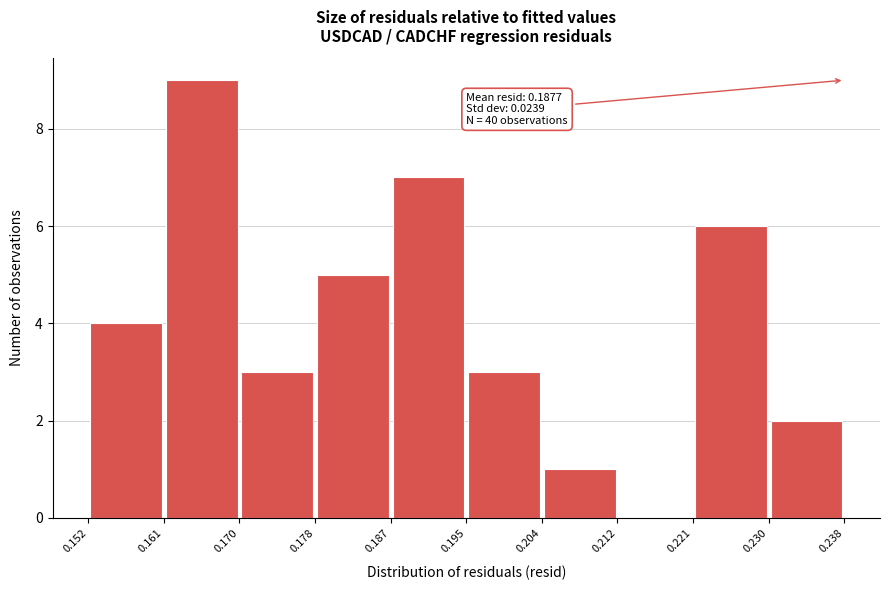

Over which range of the x-axis is the bar tallest?

0.161 to 0.170